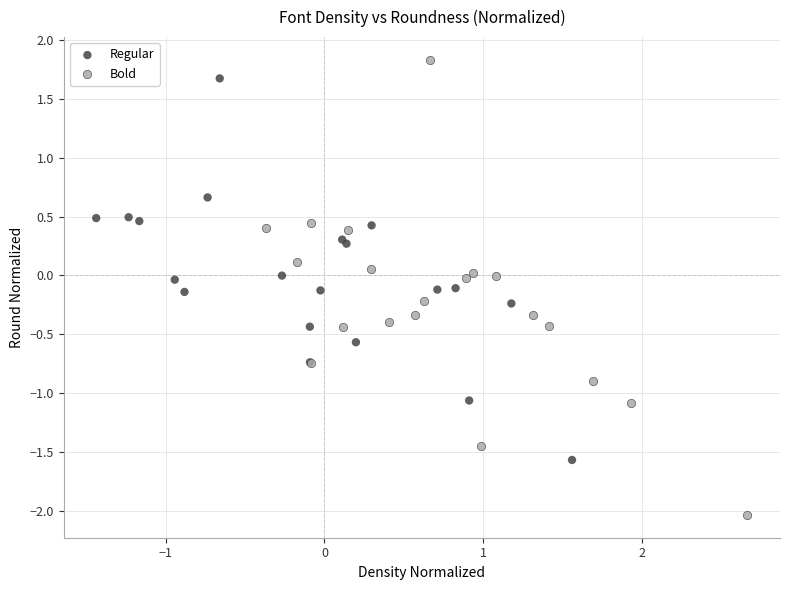

Which series contains the lowest Y value?

Bold